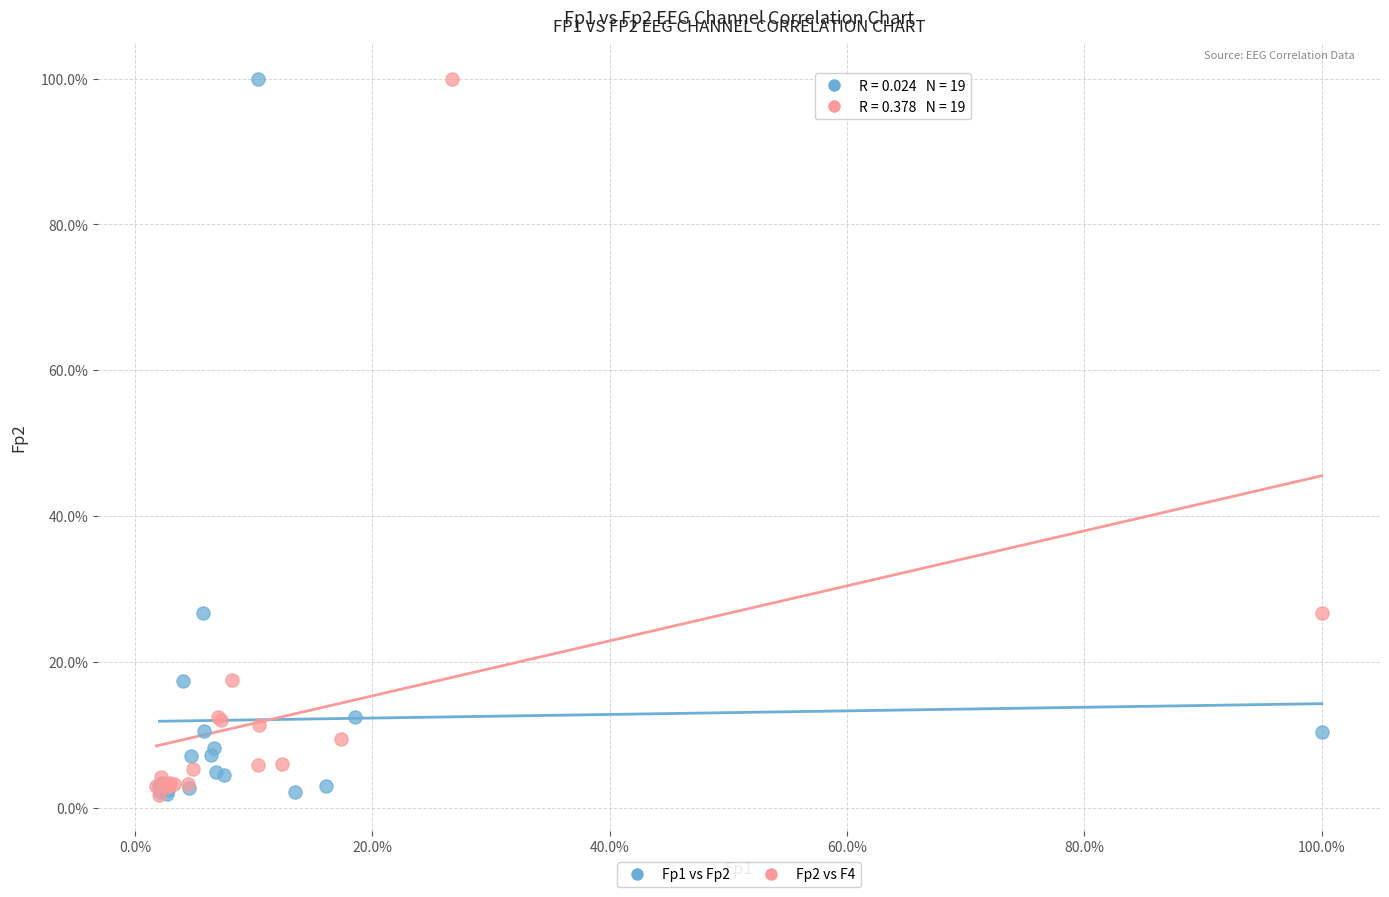

What are all the series names shown in the legend?

Fp1 vs Fp2, Fp2 vs F4